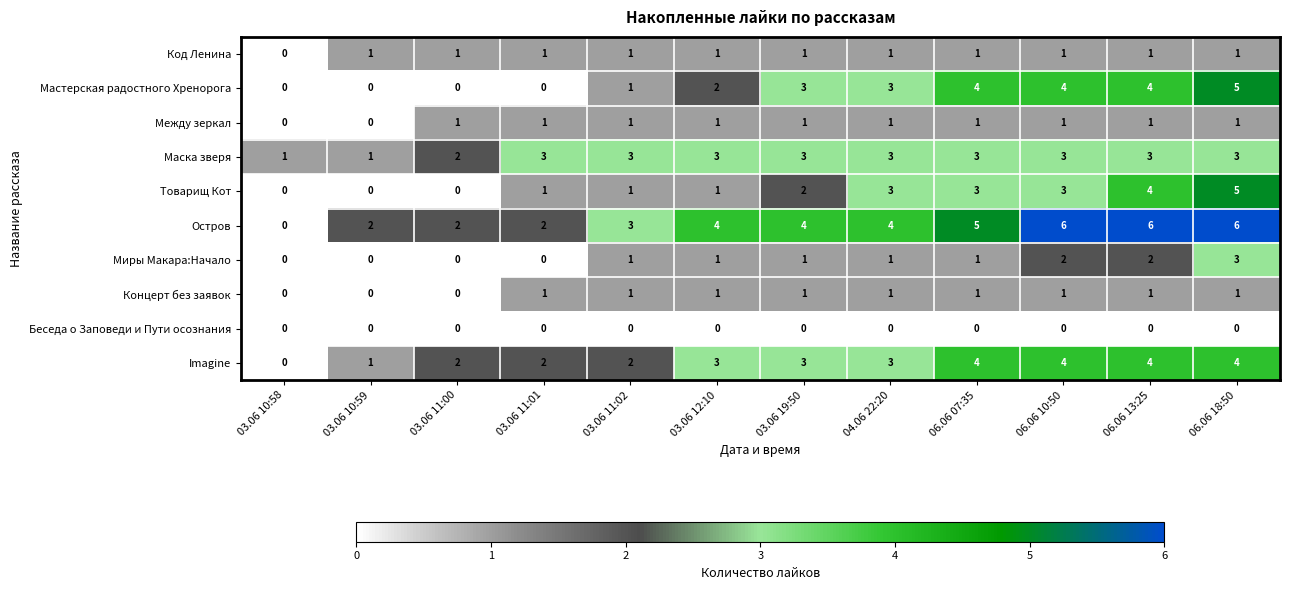

Count the number of categories in the chart.

12